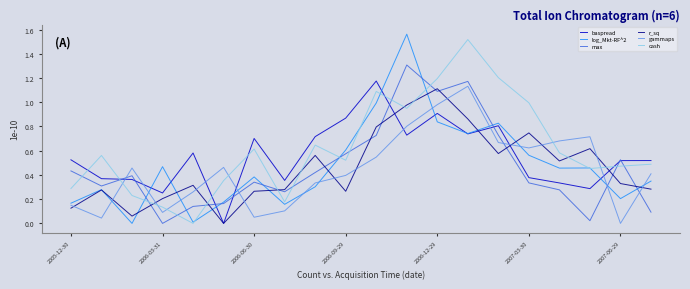

What are all the series names shown in the legend?

baspread, log_Mkt-RF^2, max, r_sq, gammaps, cash